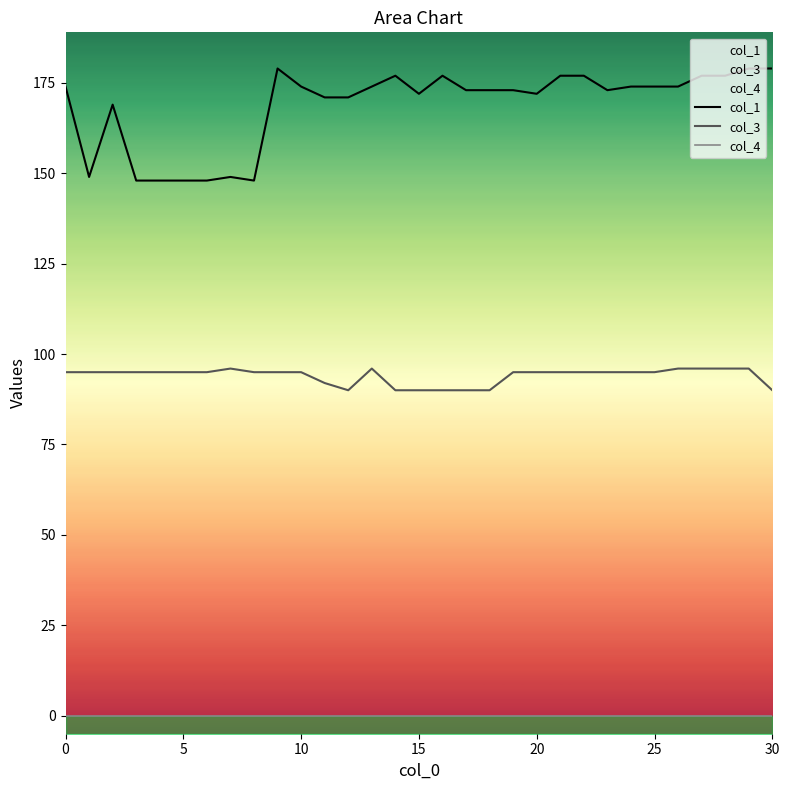

Rank the series by their maximum value, from highest to lowest.

col_1, col_3, col_4